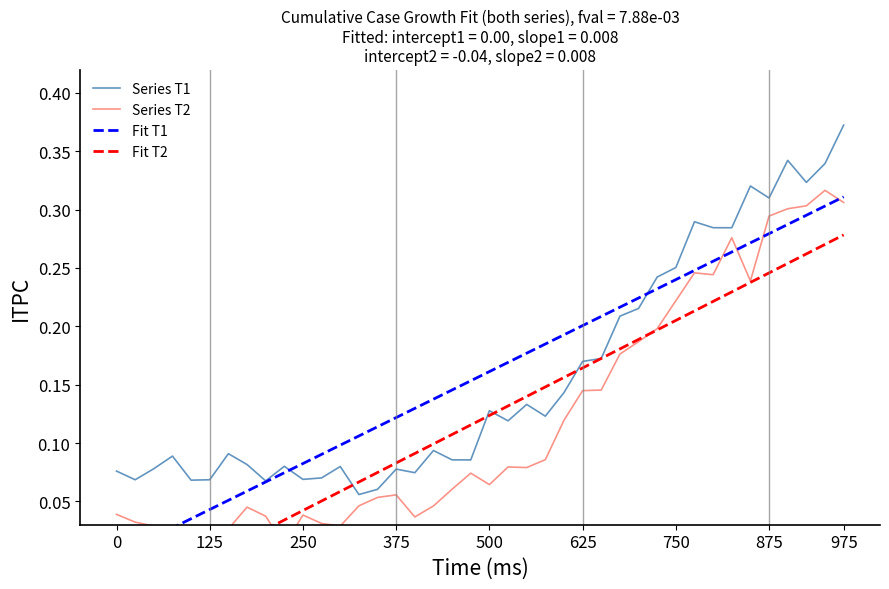

Which series ends up on top after the final intersection of Fit T1 and Series T2?

Fit T1